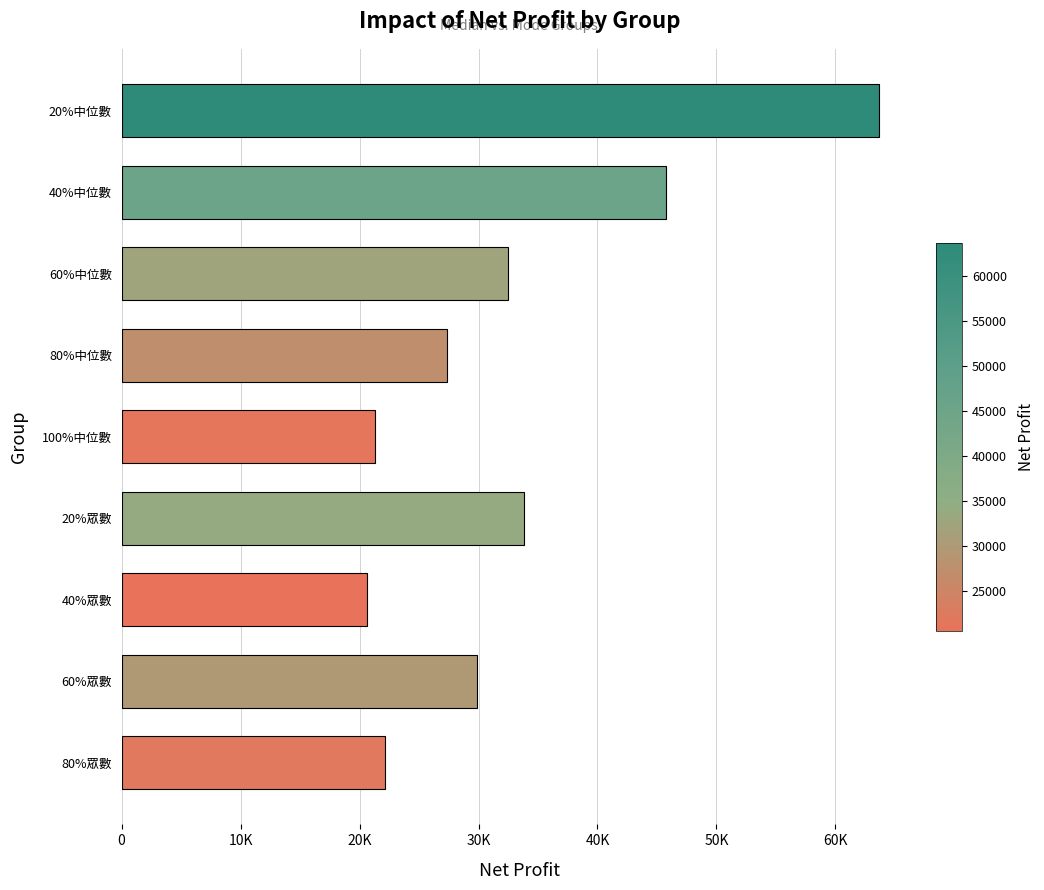

Does the chart contain any negative values?

No